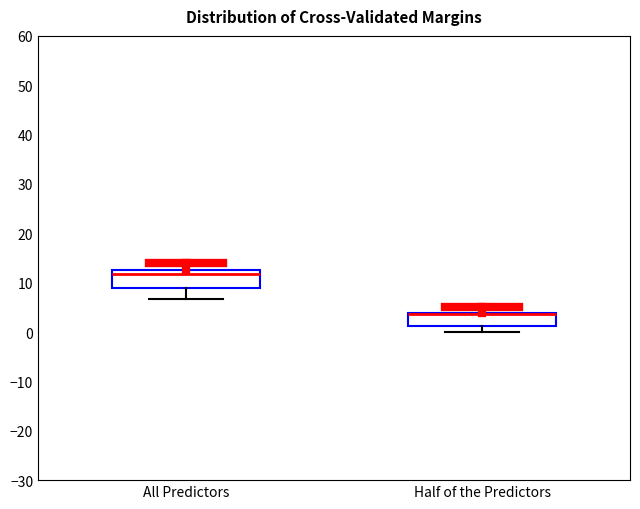

Where does the lower whisker of the box for All Predictors end on the y-axis? The values are not printed on the chart, so give them approximately, as read against the axis.

7